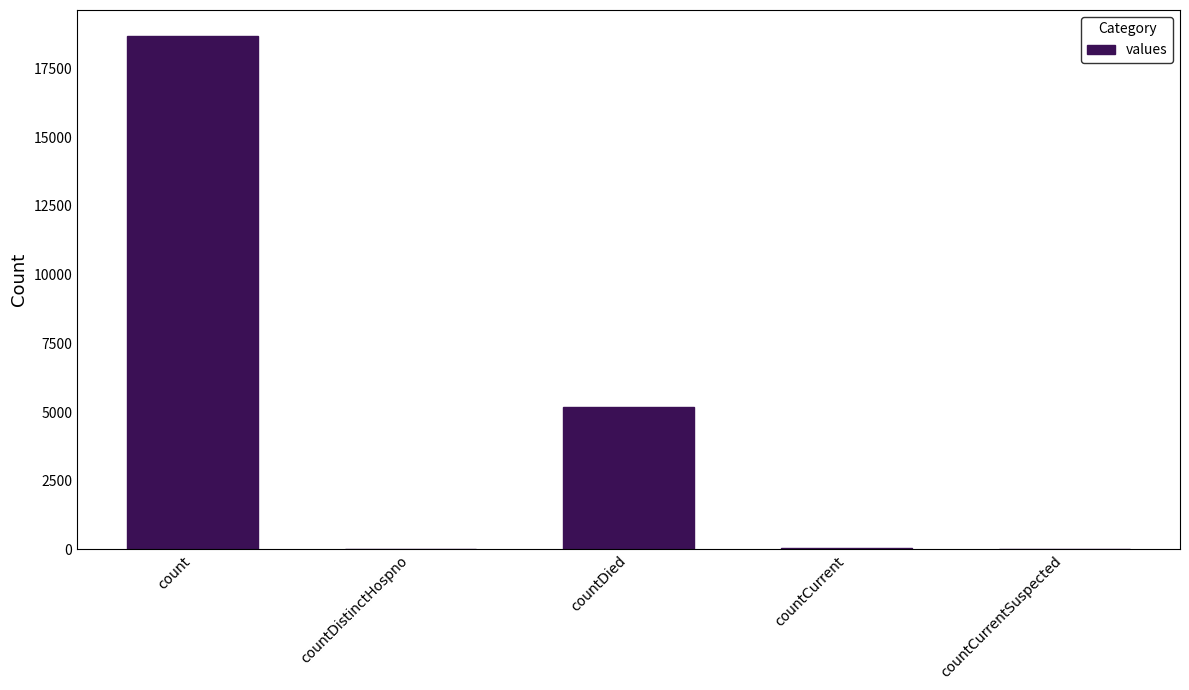

At which label does the data first exceed 54?

count